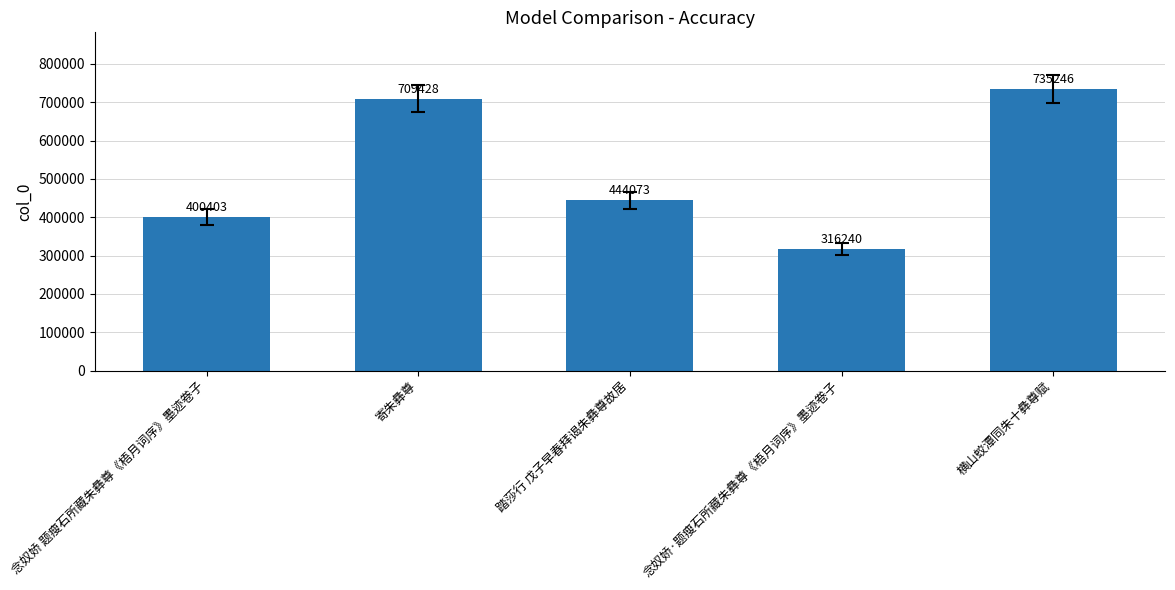

Which category has the lowest value across all series?

念奴娇·题瘦石所藏朱彝尊《梧月词序》墨迹卷子